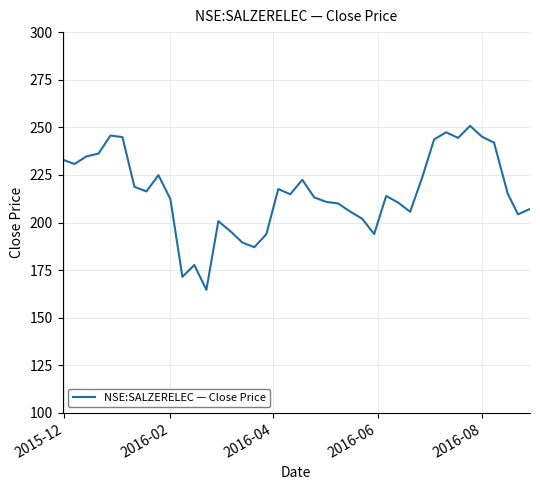

What is the difference between the maximum and minimum values?

86.1